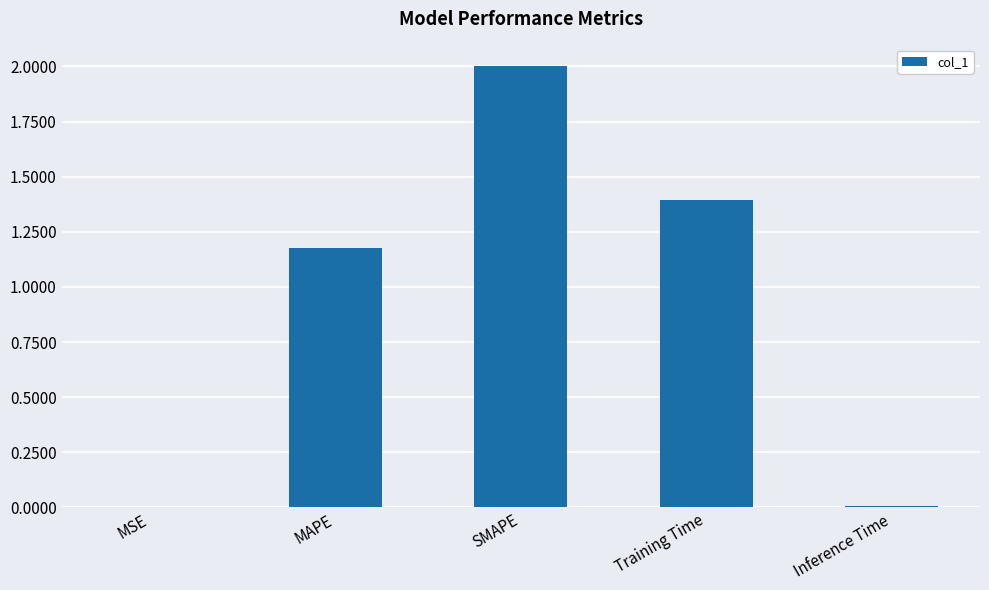

What is the sum of all values?

4.6